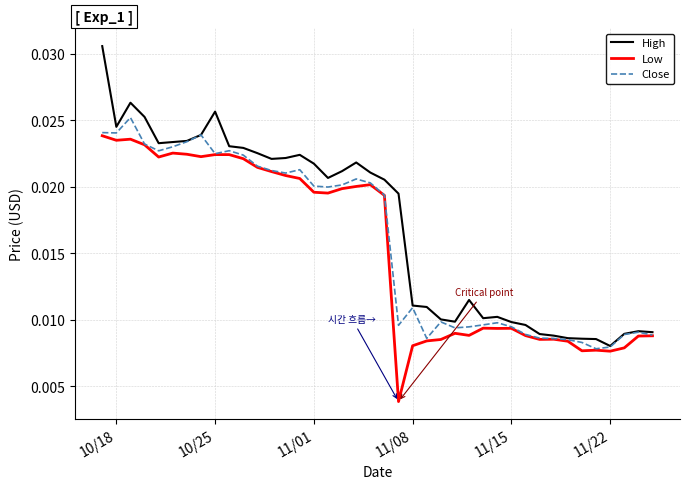

What are all the series names shown in the legend?

High, Low, Close